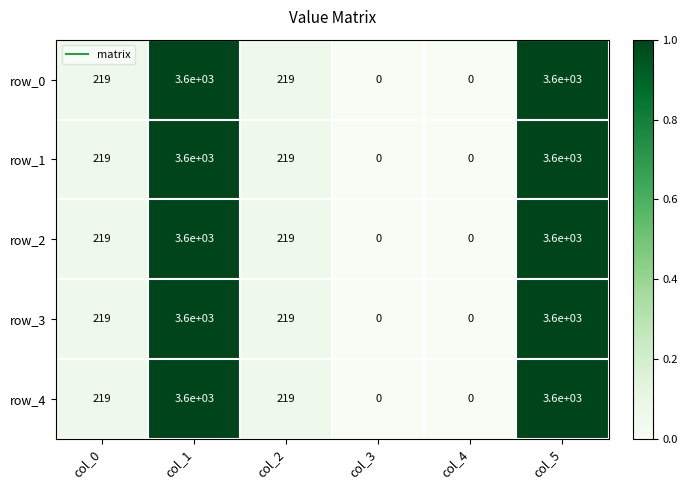

The value of row_0 at col_1 is 3600. True or false?

True